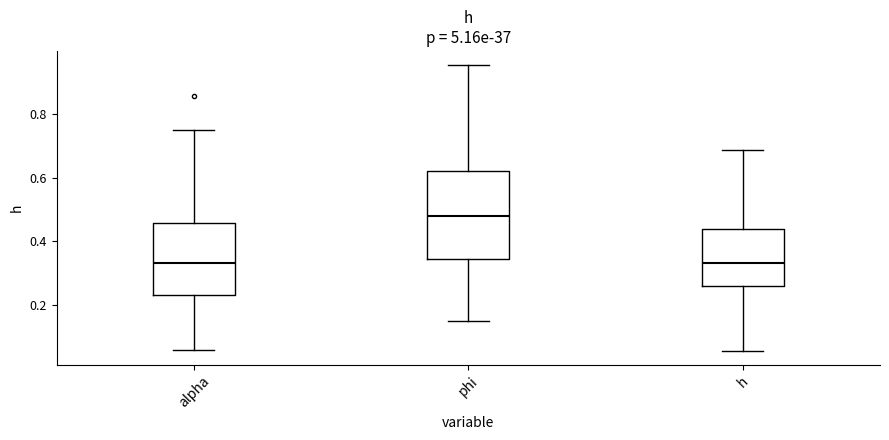

Which box's median line is the highest?

phi